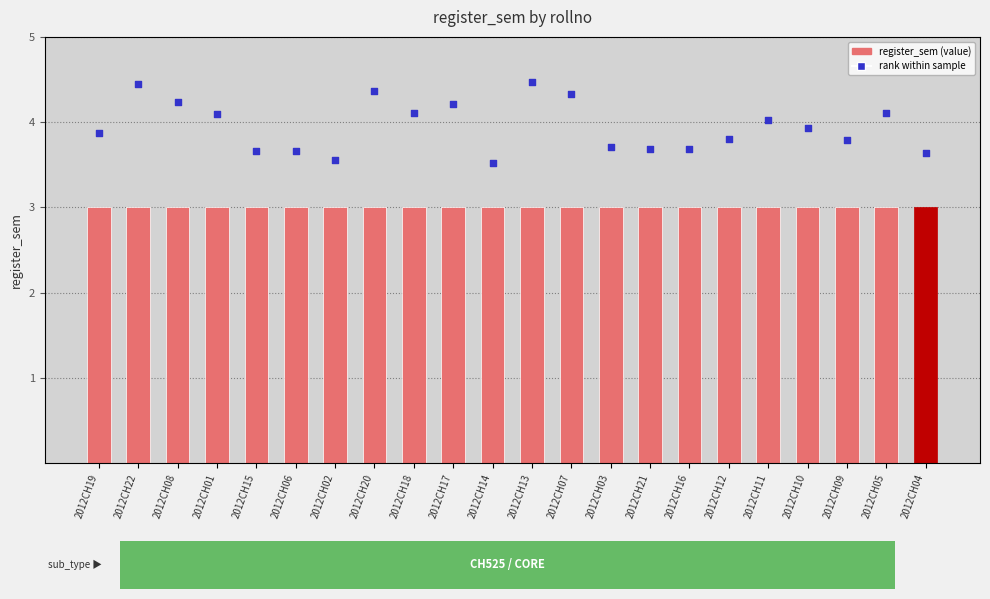

Which series has the largest total across all categories?

rank within sample